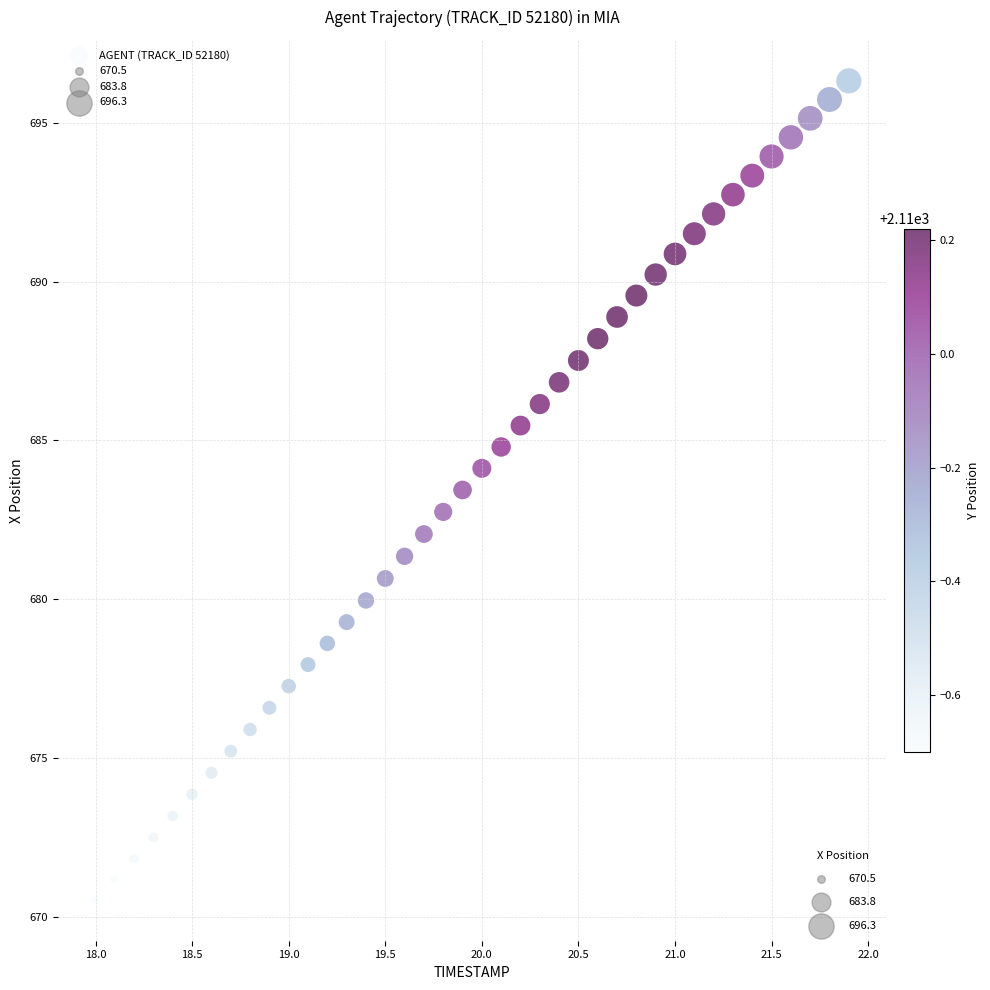

What is the range of X values (max minus min)?

3.9